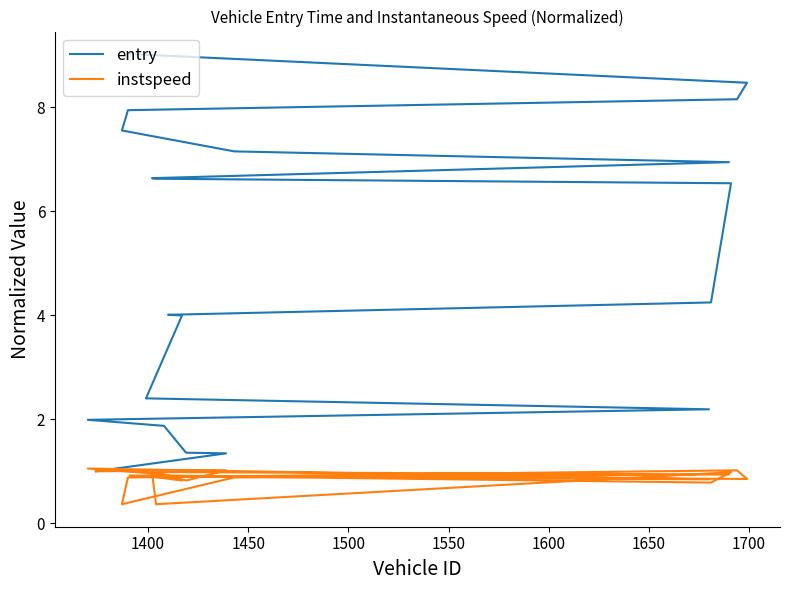

What is the value of the instspeed point at the 3rd from the left?

0.8